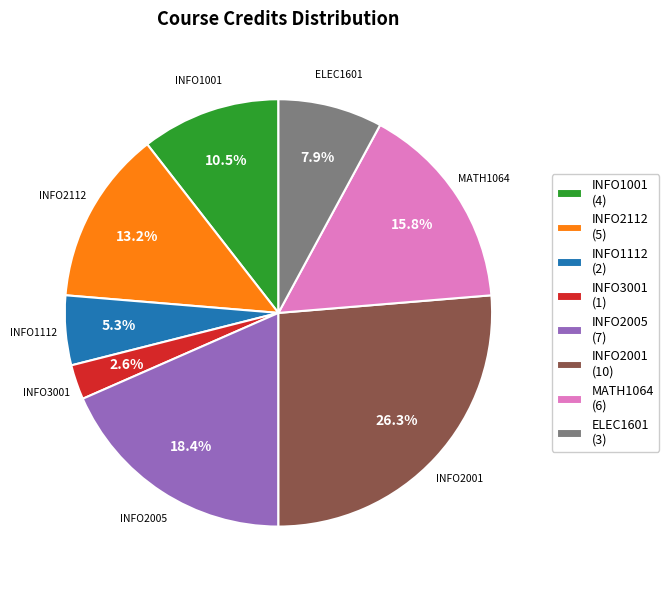

How many segments does this pie chart have?

8